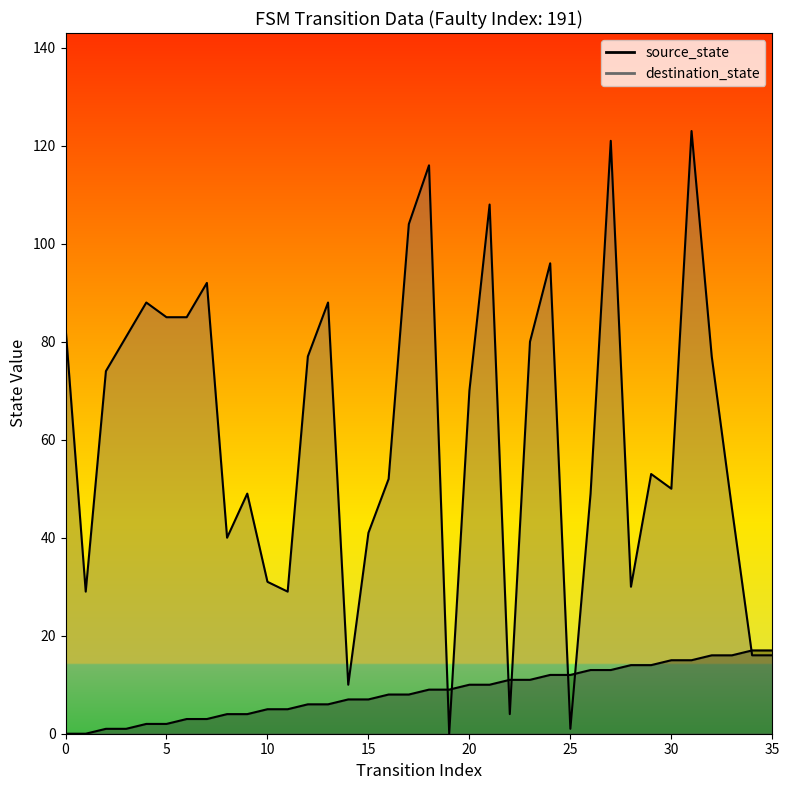

At how many categories does at least one series exceed 20?

30